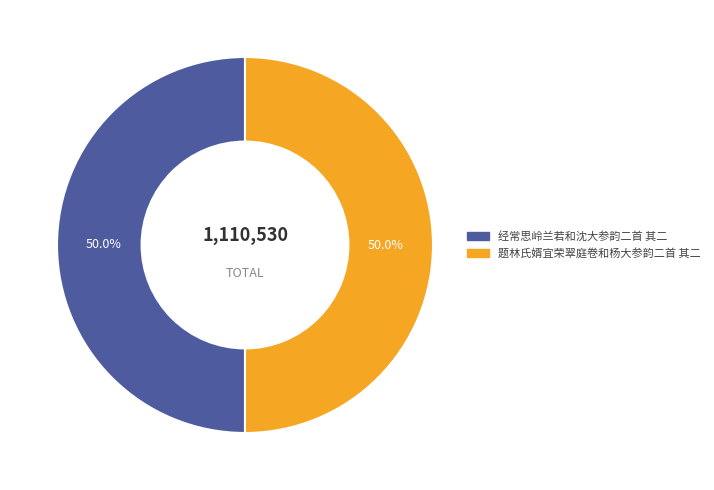

What is the total percentage of 经常思岭兰若和沈大参韵二首 其二 and 题林氏婿宜荣翠庭卷和杨大参韵二首 其二?

100.0%